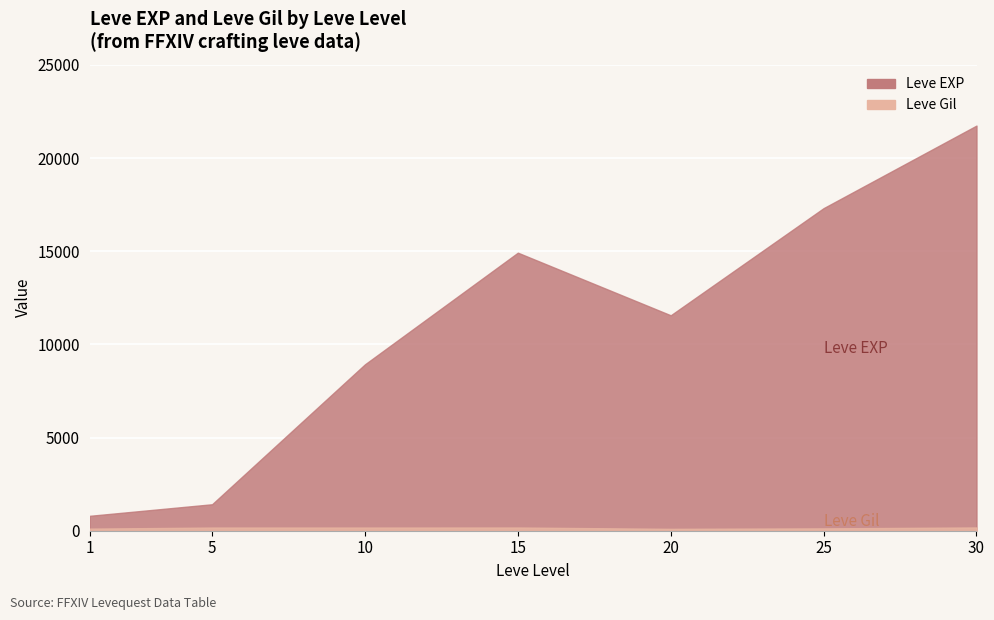

What are all the series names shown in the legend?

Leve EXP, Leve Gil